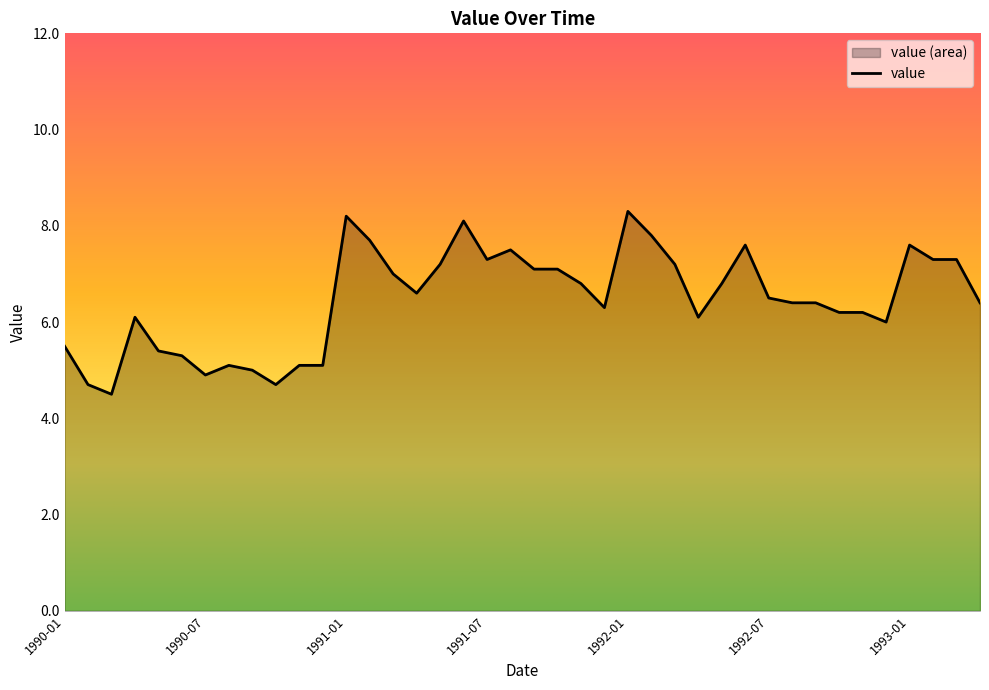

The chart shows a value of 5.1 at 1990-11. True or false?

True